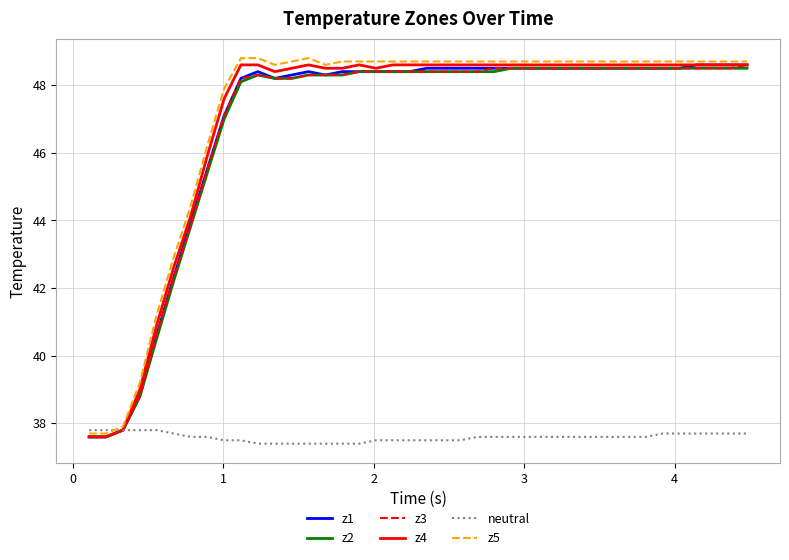

How many series are shown in this chart?

6